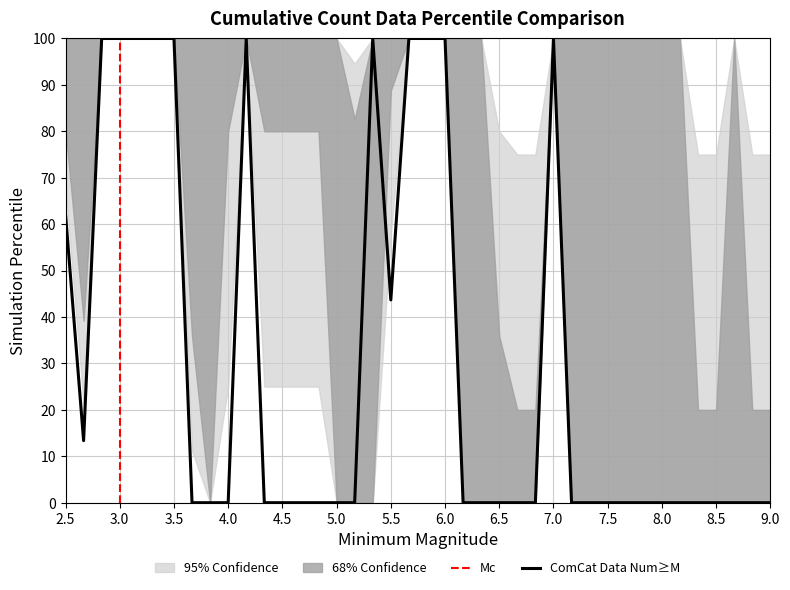

What is the maximum value for ComCat Data Num≥M?

100.0